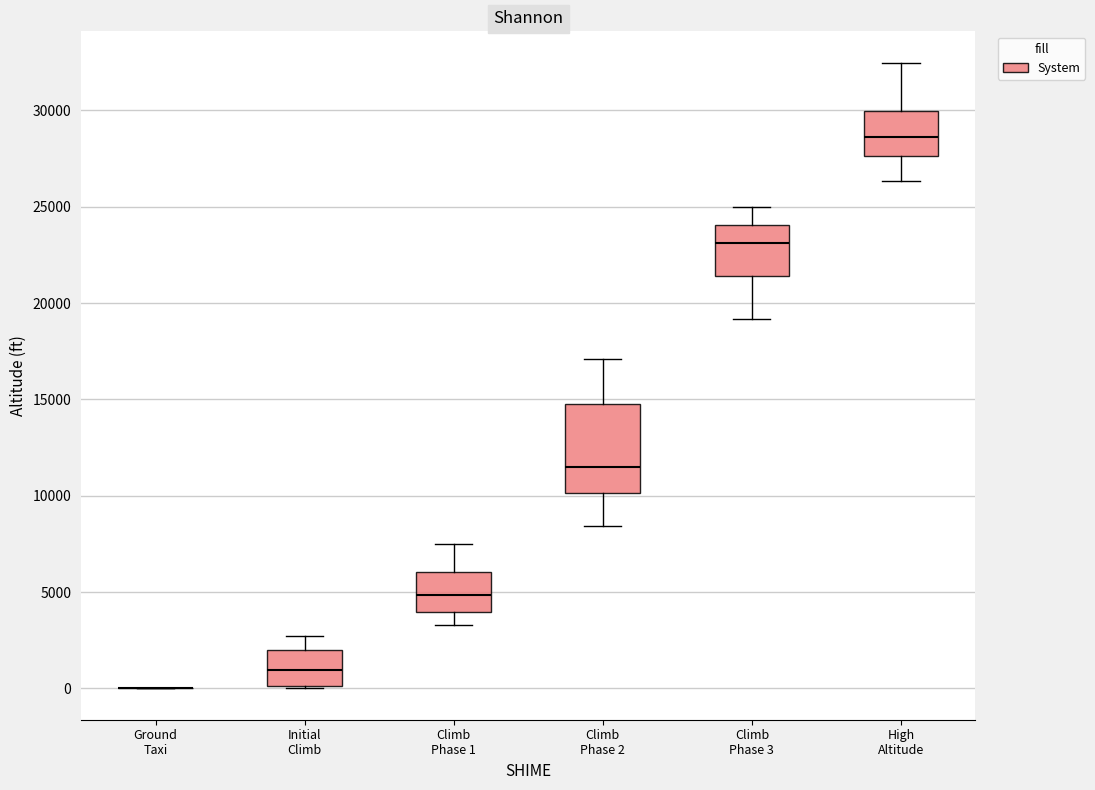

Reading left to right, read every box against the y-axis: the position of its median line, the range the box covers, and the ends of its whiskers. The values are not printed on the chart, so give them approximately, as read against the axis.

Ground Taxi: box collapsed to a line at 0, whiskers 0 to 0
Initial Climb: median 1000, box 0 to 2000, whiskers 0 to 2500
Climb Phase 1: median 5000, box 4000 to 6000, whiskers 3500 to 7500
Climb Phase 2: median 11500, box 10000 to 14500, whiskers 8500 to 17000
Climb Phase 3: median 23000, box 21500 to 24000, whiskers 19000 to 25000
High Altitude: median 28500, box 27500 to 30000, whiskers 26500 to 32500